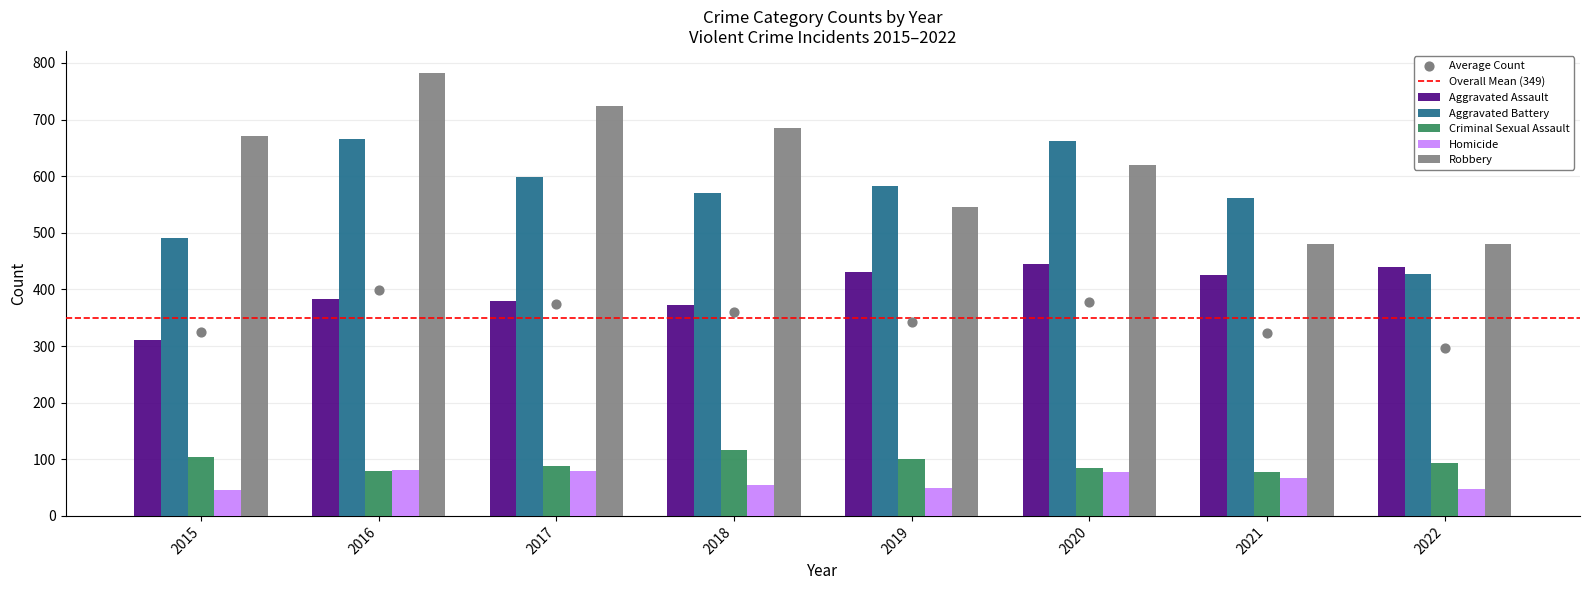

Which series reaches the maximum Y coordinate?

Robbery